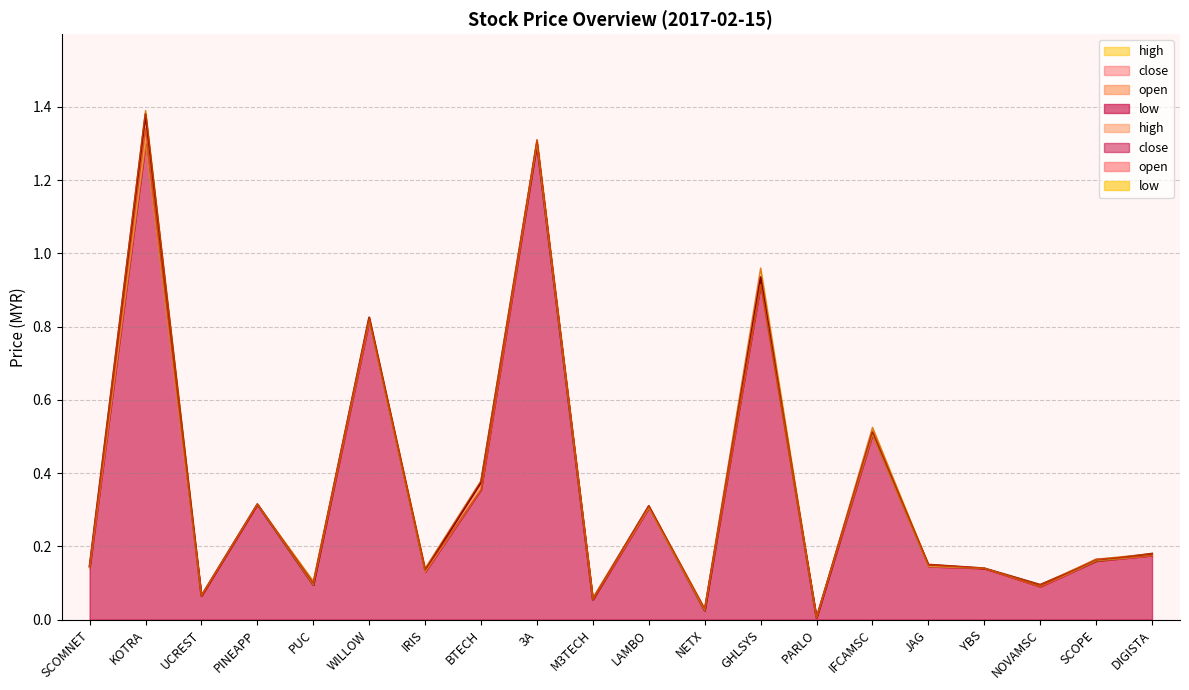

List the series in order of their overall mean, lowest first.

low, open, close, high